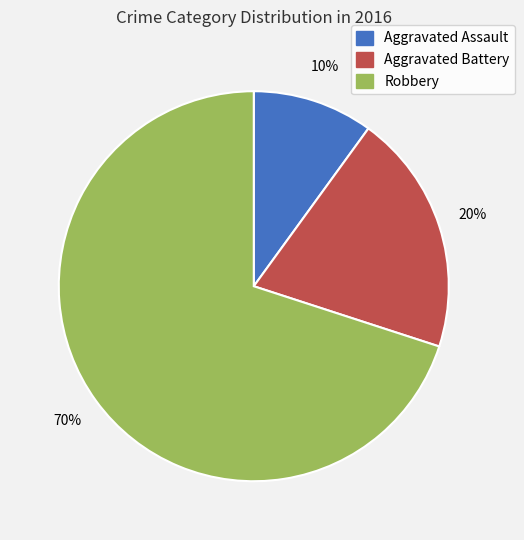

To the nearest percent, what is the average slice percentage?

33%